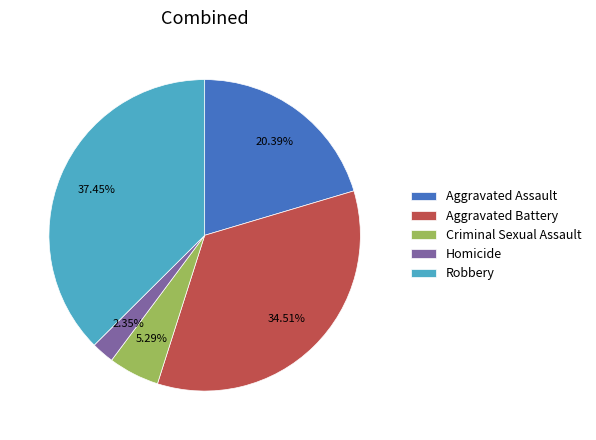

Is Criminal Sexual Assault the majority of the pie?

No